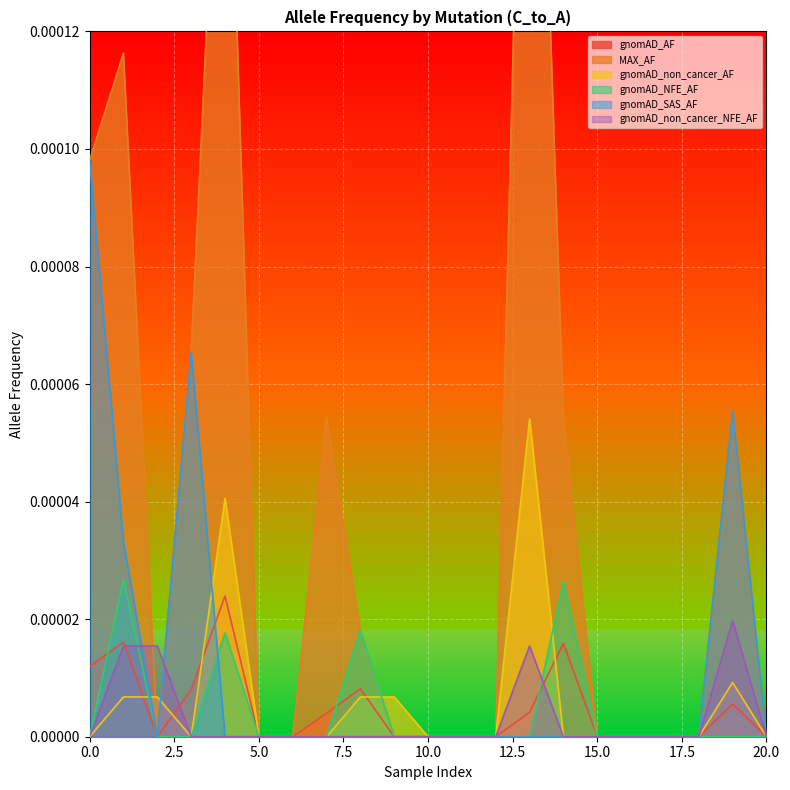

True or false: gnomAD_NFE_AF has a value of -0.0 at 0.

False